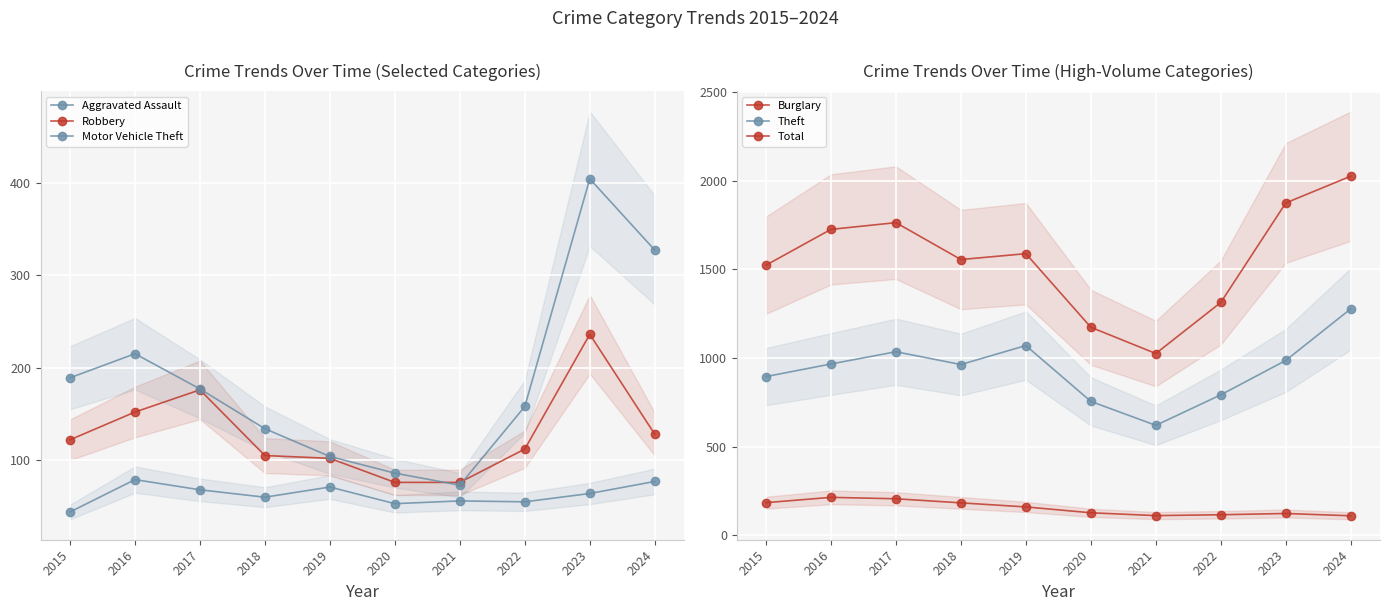

Which series has the largest range (max minus min)?

Total